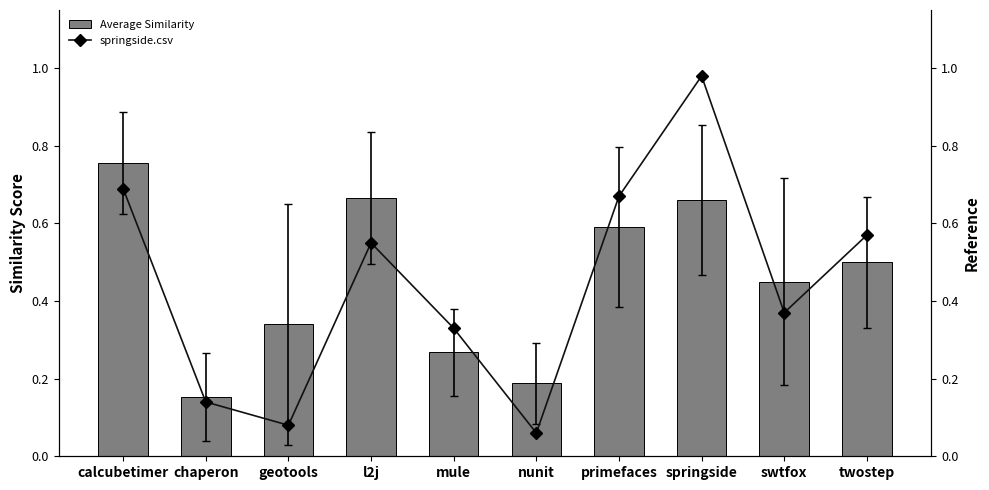

Reading left to right, transcribe all the data shown in this chart.

Average Similarity: calcubetimer=0.8	chaperon=0.2	geotools=0.3	l2j=0.7	mule=0.3	nunit=0.2	primefaces=0.6	springside=0.7	swtfox=0.5	twostep=0.5
springside.csv: calcubetimer=0.7	chaperon=0.1	geotools=0.1	l2j=0.6	mule=0.3	nunit=0.1	primefaces=0.7	springside=1.0	swtfox=0.4	twostep=0.6